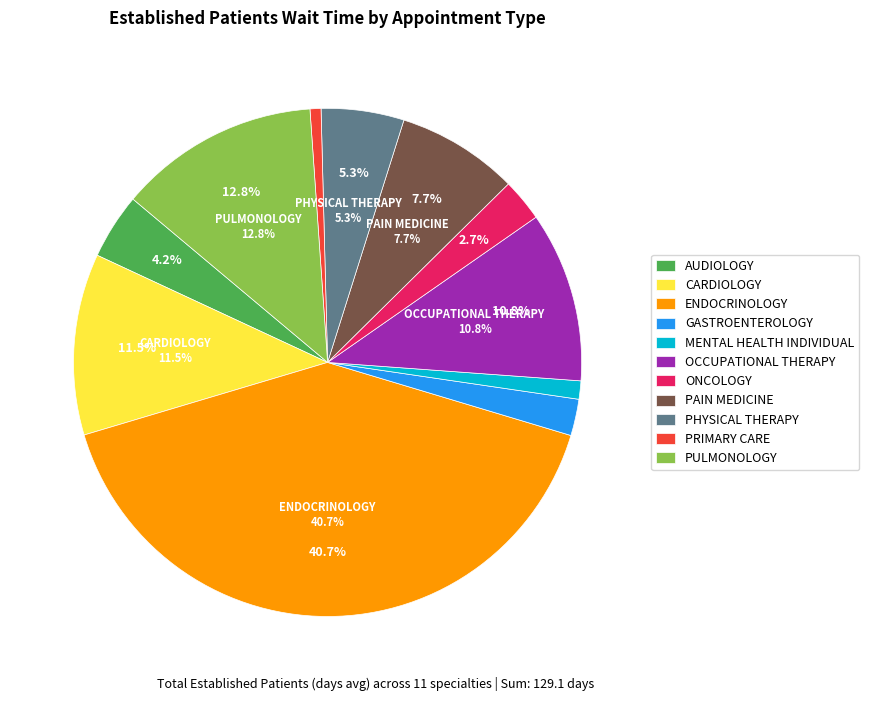

What is the largest slice in the pie chart?

ENDOCRINOLOGY